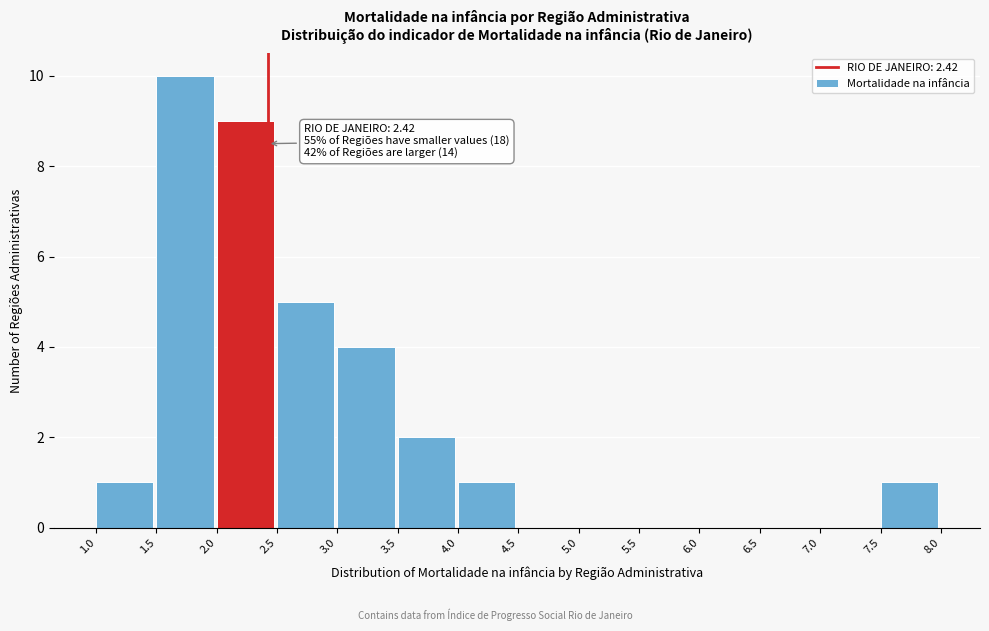

Which range on the x-axis has the tallest bar?

1.5 to 2.0